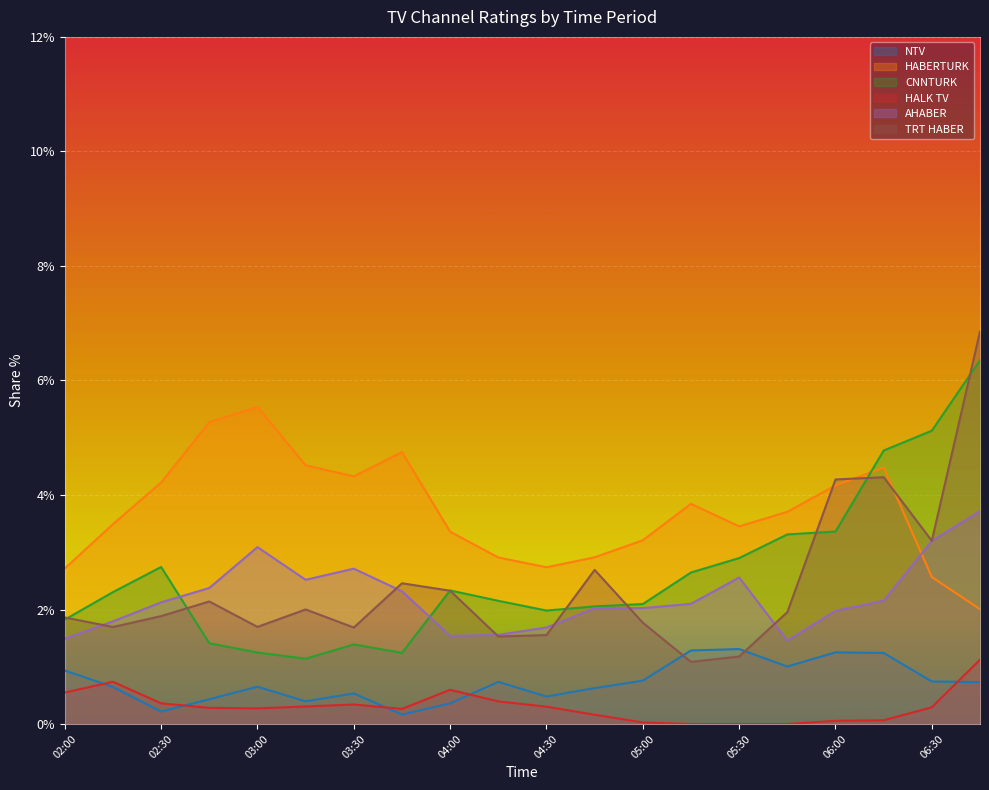

What is the label of the 13th point from the right?

03:45